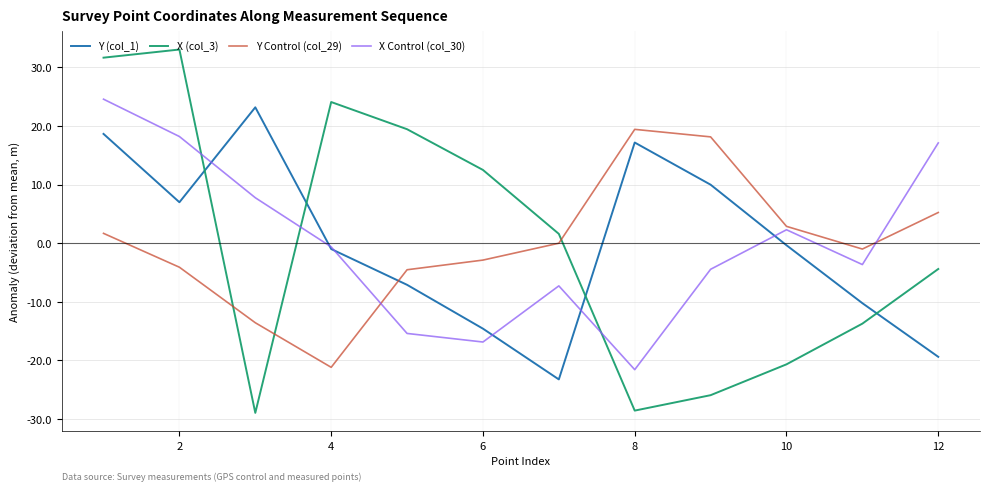

True or false: Y Control (col_29) has more than 1 points higher than both neighbors.

False